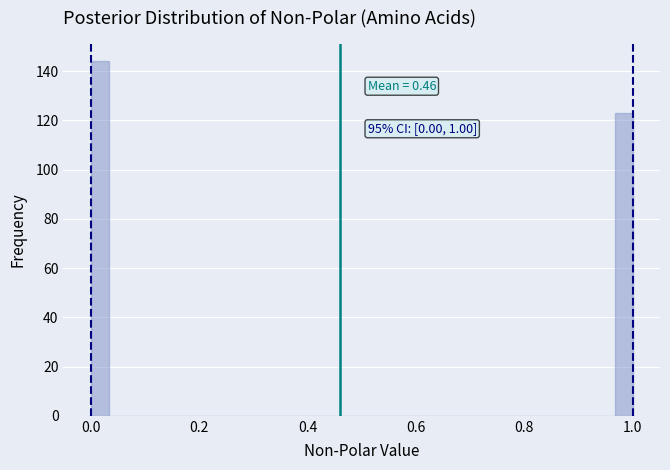

Around what value on the x-axis is the tallest bar? Give the approximate position of its centre, as read against the axis.

0.02